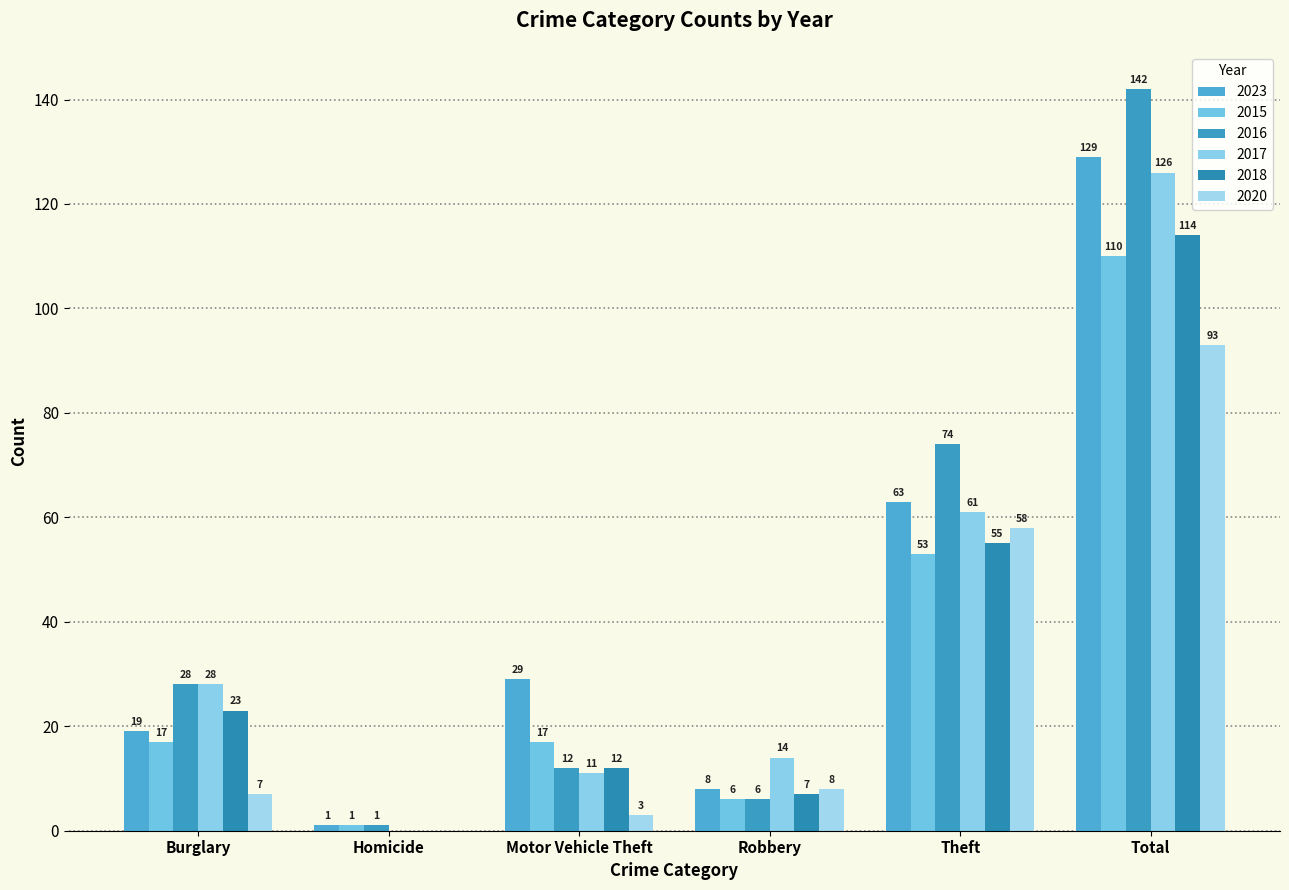

What is the value of the 2018 bar at the 5th from the left?

55